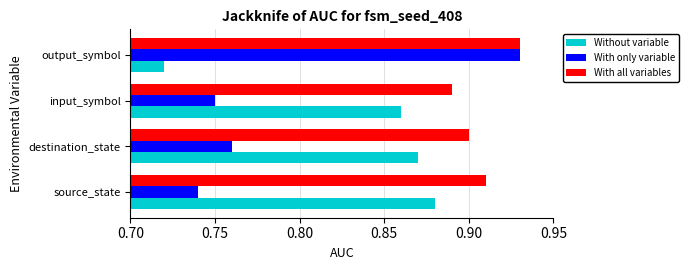

Which series has the largest range (max minus min)?

With only variable